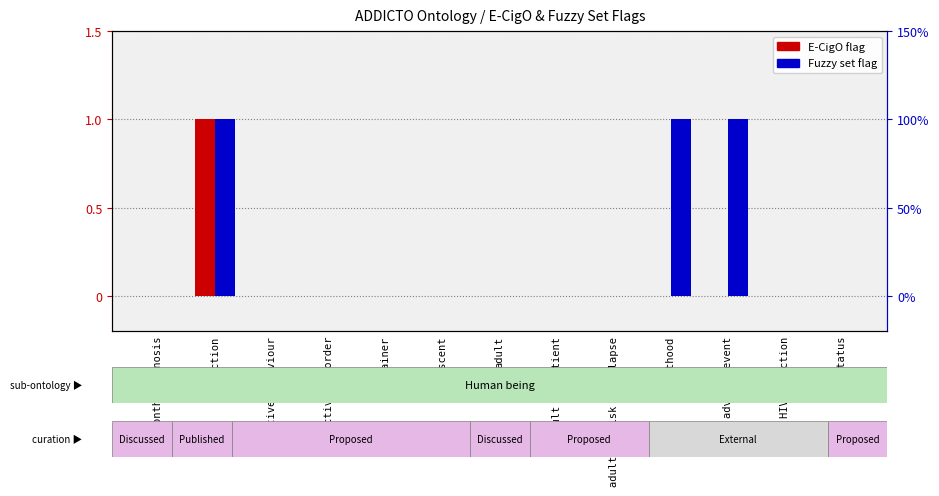

Which series changed the most between addiction and addictive behaviour?

E-CigO